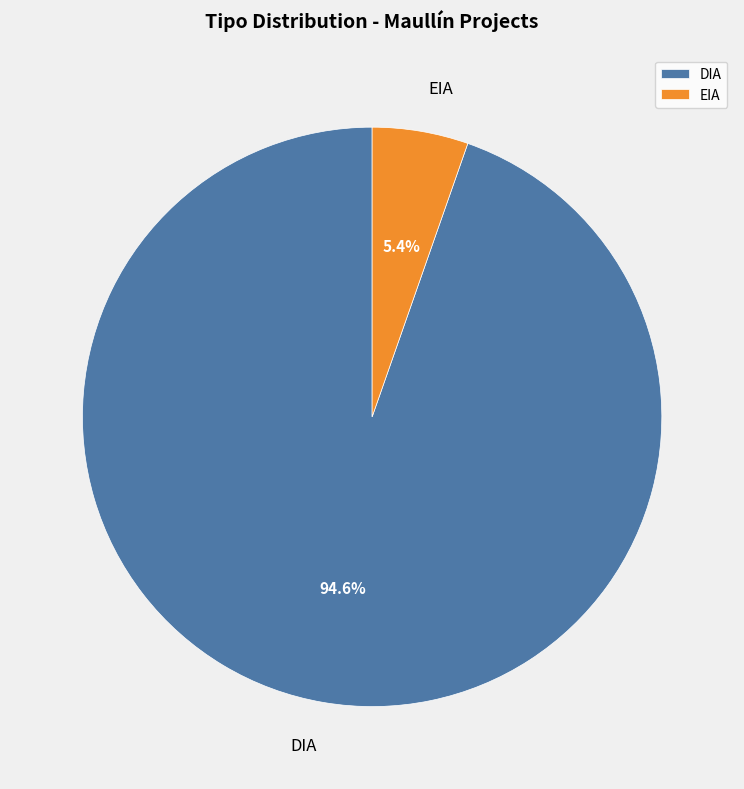

Is there a majority slice in this chart?

Yes